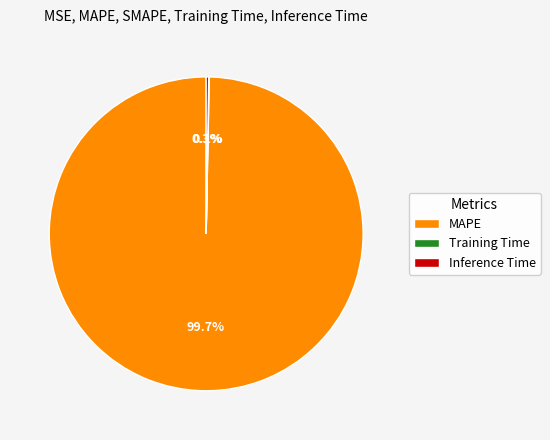

What is the majority slice?

MAPE